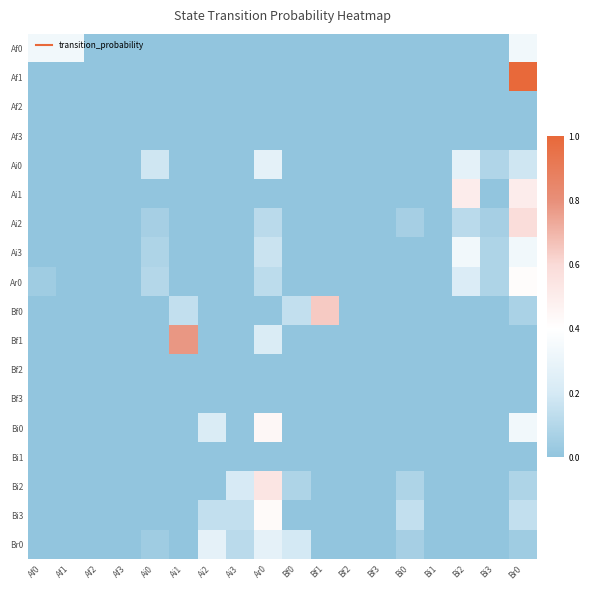

At Ai1, list the series in order from smallest to largest.

Af0, Af1, Af2, Af3, Ai0, Ai1, Ai2, Ai3, Ar0, Bf2, Bf3, Bi0, Bi1, Bi2, Bi3, Br0, Bf0, Bf1